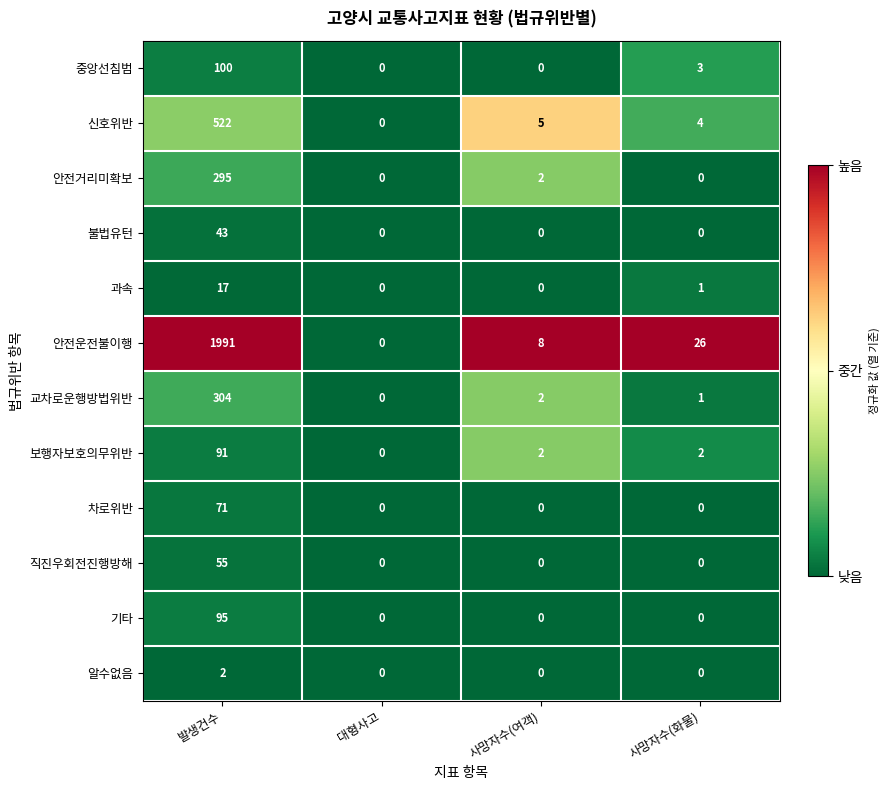

What is the maximum value shown in the chart?

1991